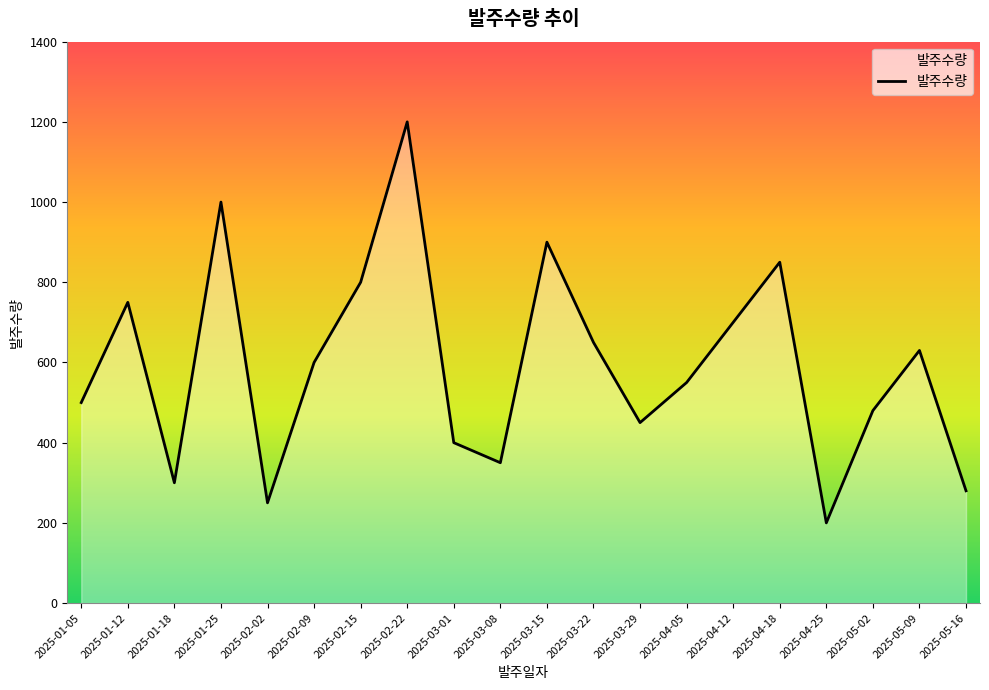

Rank the categories by value from highest to lowest.

2025-02-22, 2025-01-25, 2025-03-15, 2025-04-18, 2025-02-15, 2025-01-12, 2025-04-12, 2025-03-22, 2025-05-09, 2025-02-09, 2025-04-05, 2025-01-05, 2025-05-02, 2025-03-29, 2025-03-01, 2025-03-08, 2025-01-18, 2025-05-16, 2025-02-02, 2025-04-25